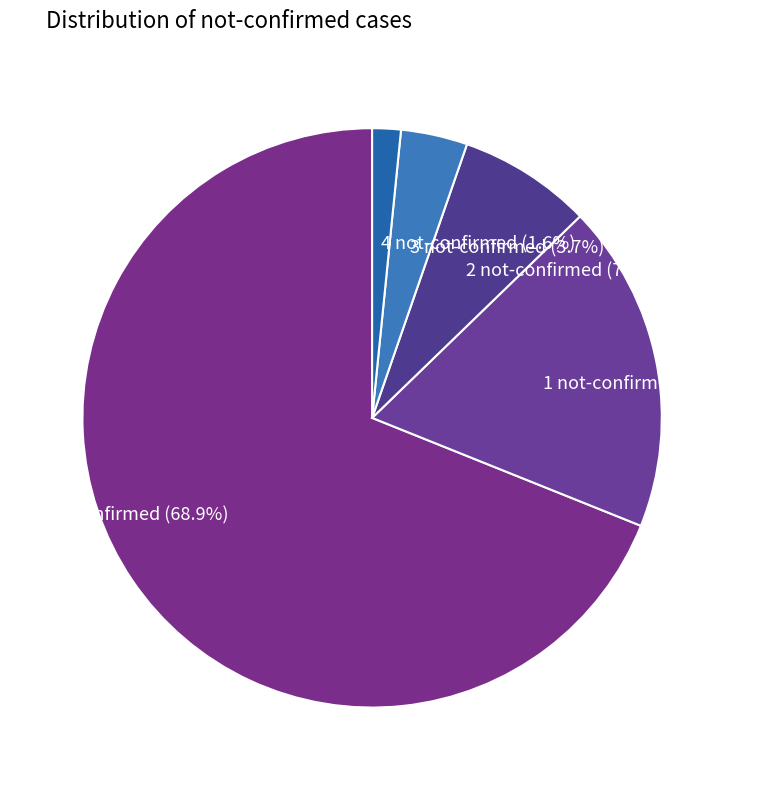

How much of the chart is everything except 2 not-confirmed?

92.6%